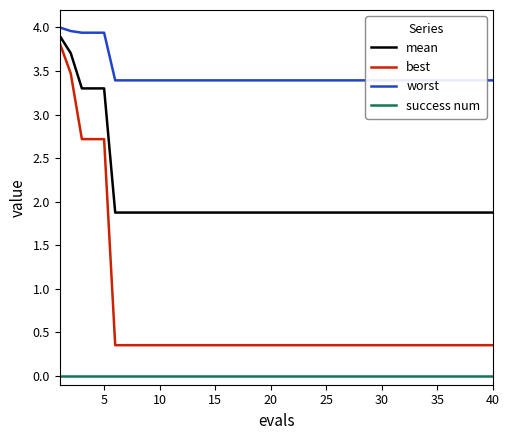

Which series has the largest range (max minus min)?

best